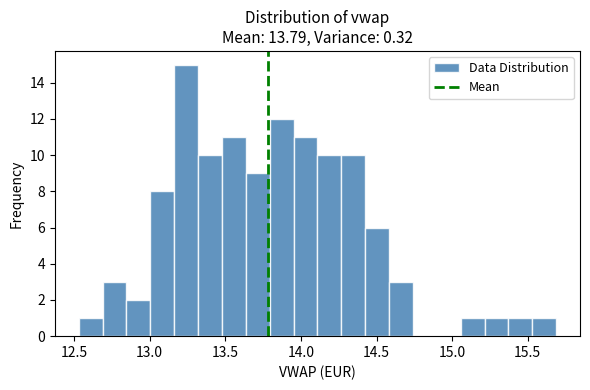

Read against the x-axis, roughly where is the centre of the tallest bar?

13.25